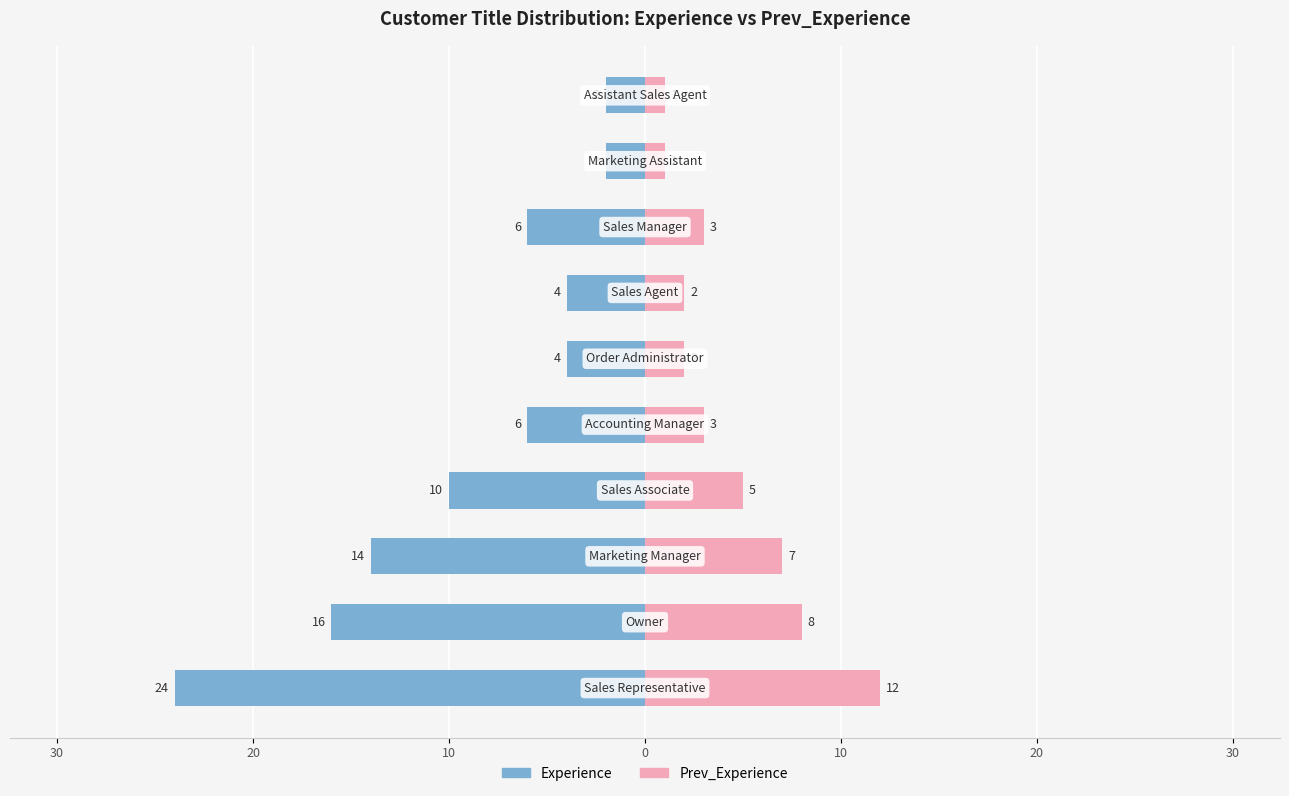

How many data points does each series have?

10